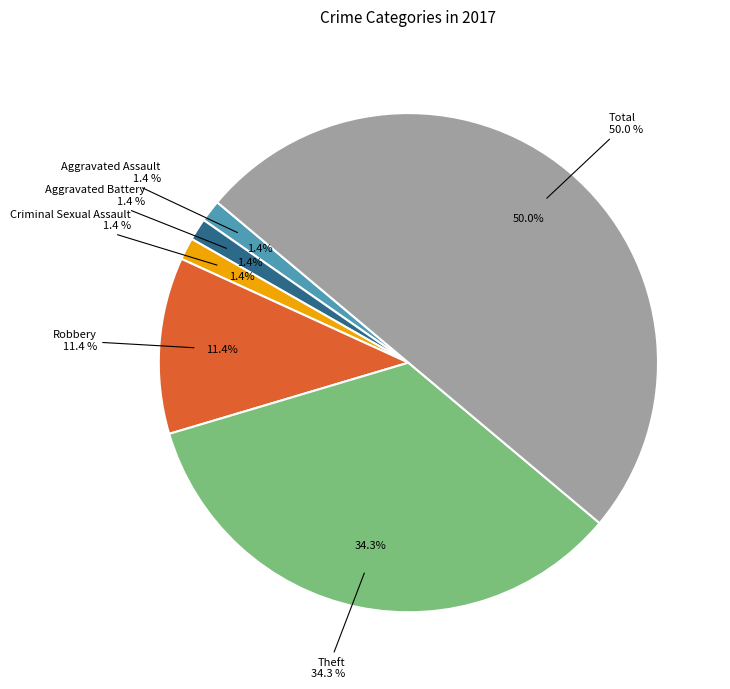

How many slices are in this pie chart?

6